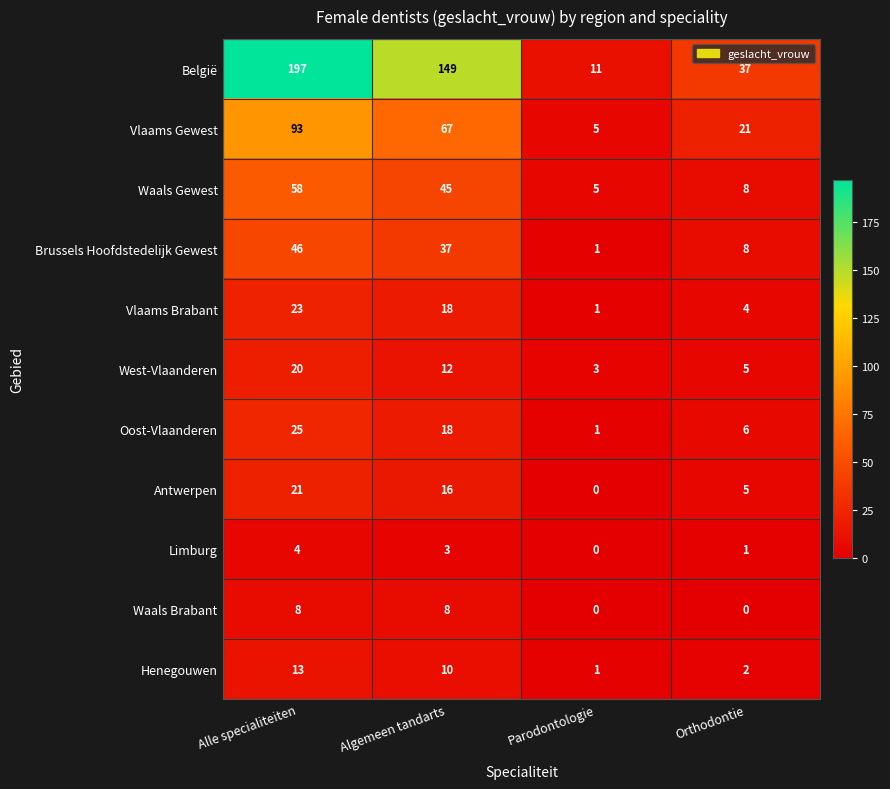

Count the number of categories in the chart.

4